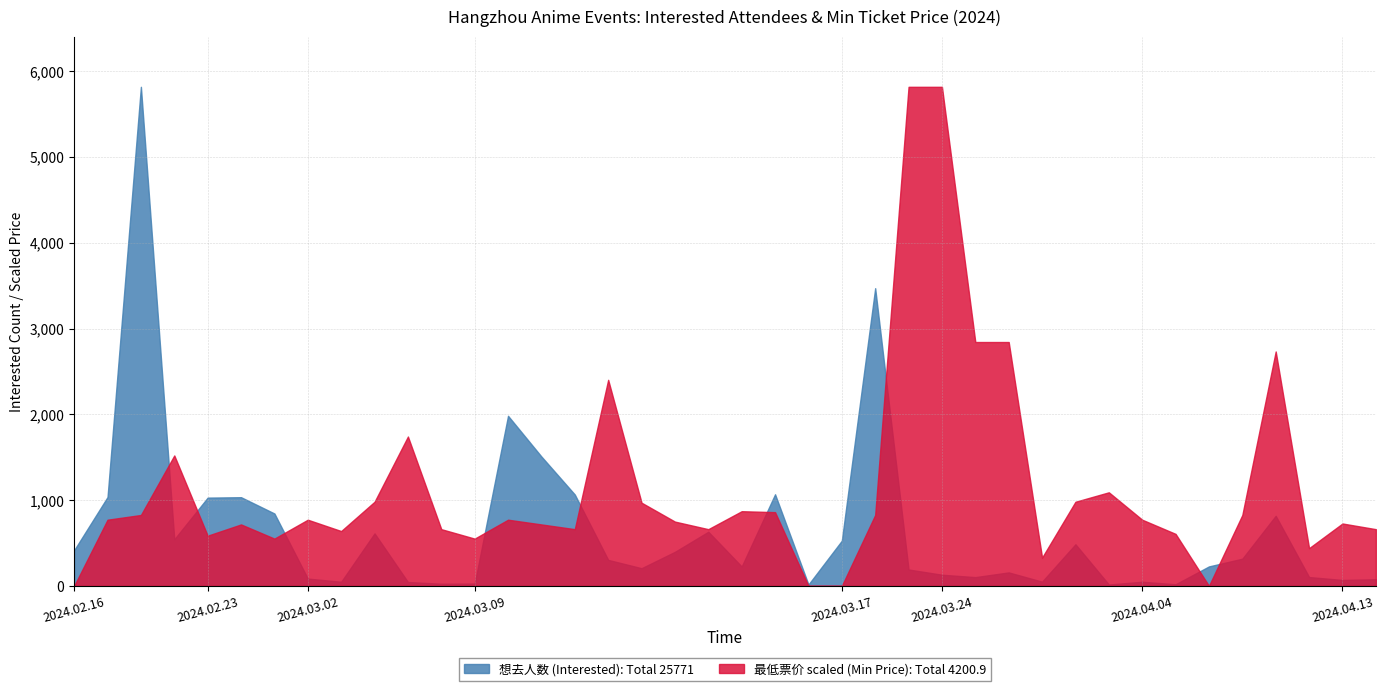

How many interior local peaks does the 最低票价 (Min Price) series have?

10